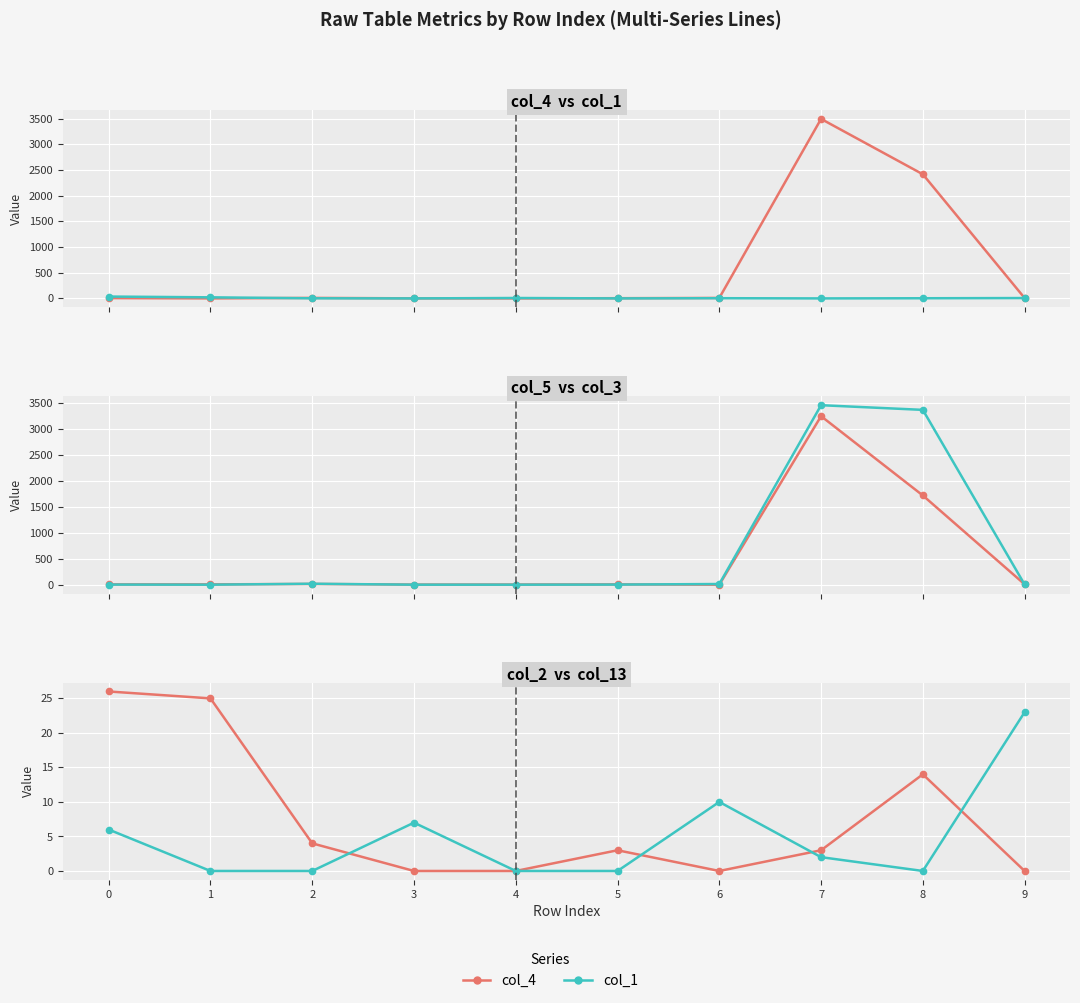

What value does the col_3 series have at 0?

2